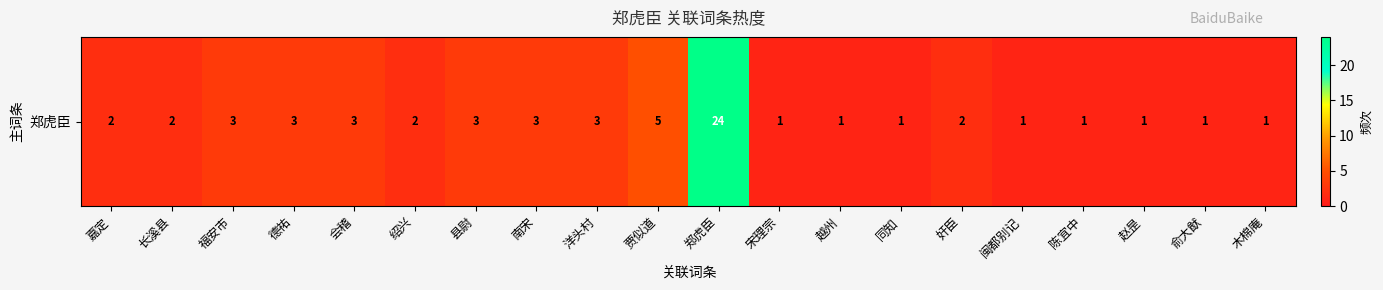

At which label does the data first exceed 2?

福安市